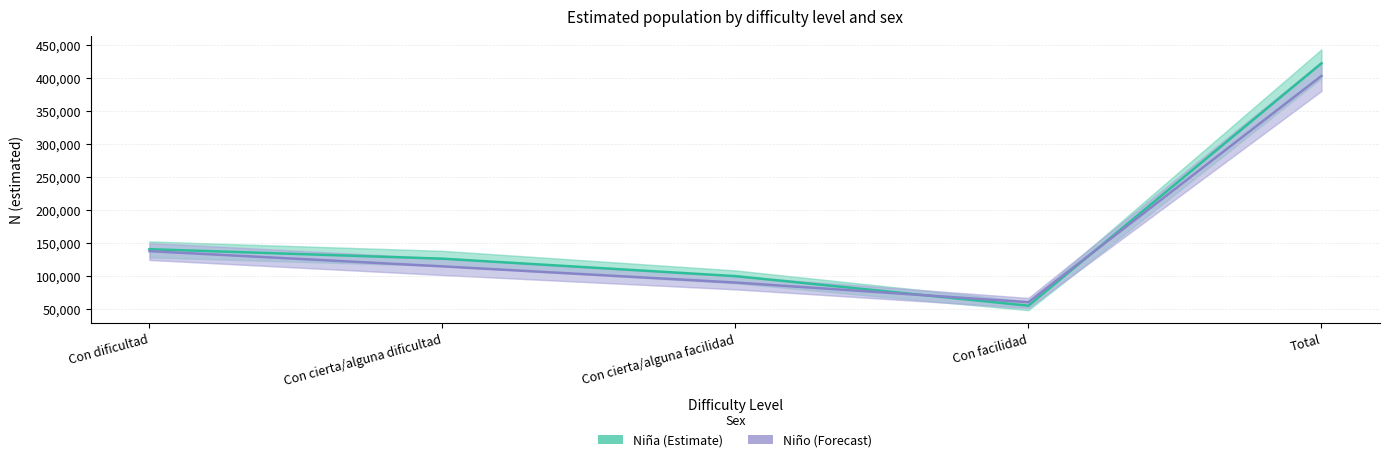

What is the value of the Niña N (estimada) point at the 1st from the left?

140599